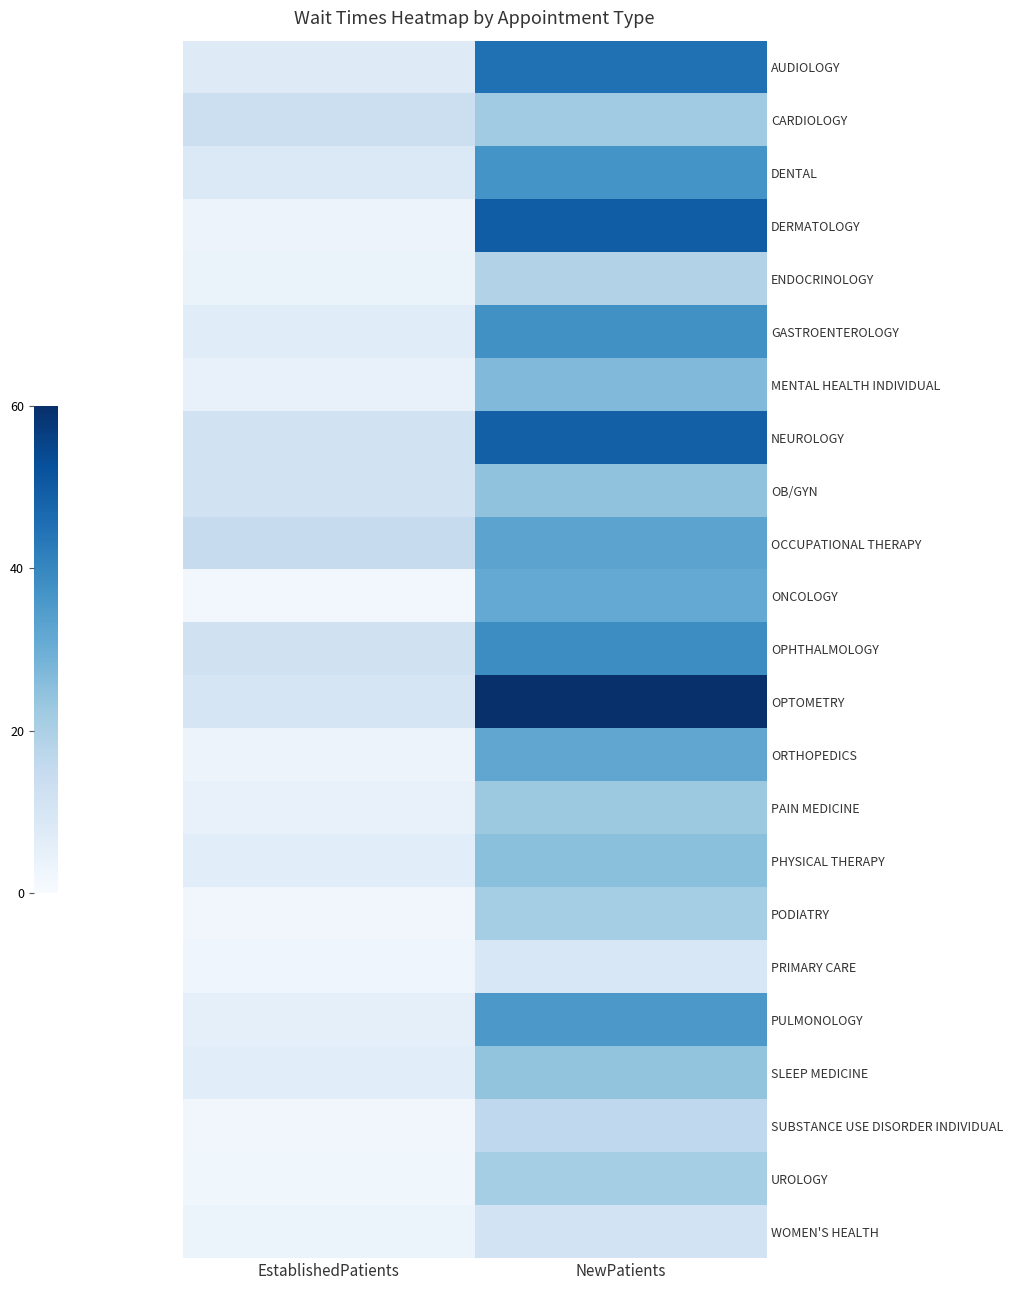

Reading left to right, what are all the values shown in this chart?

AUDIOLOGY: EstablishedPatients=7.4	NewPatients=45.0
CARDIOLOGY: EstablishedPatients=13.0	NewPatients=21.8
DENTAL: EstablishedPatients=8.3	NewPatients=36.9
DERMATOLOGY: EstablishedPatients=3.5	NewPatients=49.5
ENDOCRINOLOGY: EstablishedPatients=3.9	NewPatients=18.9
GASTROENTEROLOGY: EstablishedPatients=7.0	NewPatients=37.7
MENTAL HEALTH INDIVIDUAL: EstablishedPatients=4.5	NewPatients=26.9
NEUROLOGY: EstablishedPatients=11.5	NewPatients=48.9
OB/GYN: EstablishedPatients=11.7	NewPatients=24.5
OCCUPATIONAL THERAPY: EstablishedPatients=14.6	NewPatients=32.8
ONCOLOGY: EstablishedPatients=1.8	NewPatients=31.3
OPHTHALMOLOGY: EstablishedPatients=11.9	NewPatients=38.6
OPTOMETRY: EstablishedPatients=10.1	NewPatients=60.0
ORTHOPEDICS: EstablishedPatients=3.5	NewPatients=31.9
PAIN MEDICINE: EstablishedPatients=4.5	NewPatients=22.5
PHYSICAL THERAPY: EstablishedPatients=6.5	NewPatients=25.3
PODIATRY: EstablishedPatients=2.1	NewPatients=21.3
PRIMARY CARE: EstablishedPatients=2.4	NewPatients=9.2
PULMONOLOGY: EstablishedPatients=5.6	NewPatients=35.8
SLEEP MEDICINE: EstablishedPatients=6.4	NewPatients=24.0
SUBSTANCE USE DISORDER INDIVIDUAL: EstablishedPatients=2.0	NewPatients=16.0
UROLOGY: EstablishedPatients=2.2	NewPatients=21.1
WOMEN'S HEALTH: EstablishedPatients=3.1	NewPatients=11.1